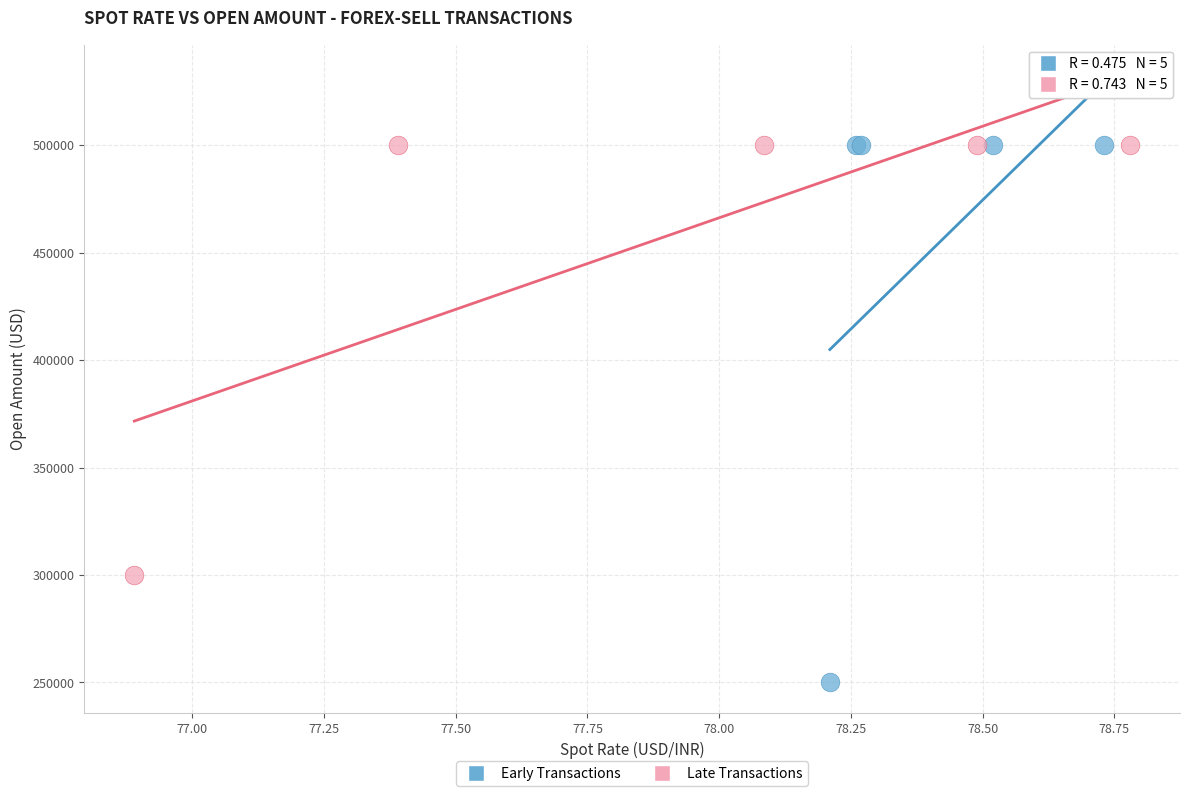

Which series has the largest Y range (max minus min)?

Early Transactions